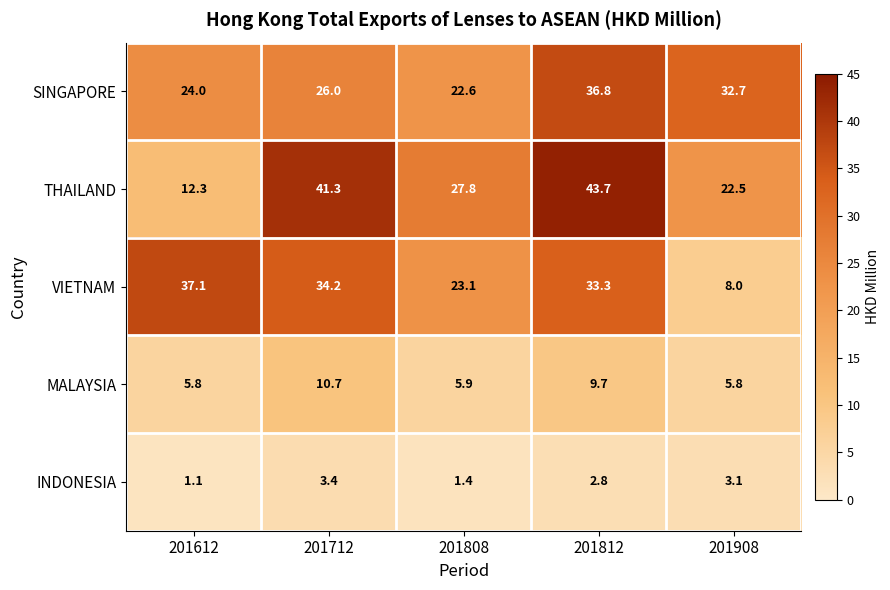

Where is THAILAND nearest to the value 28?

201808